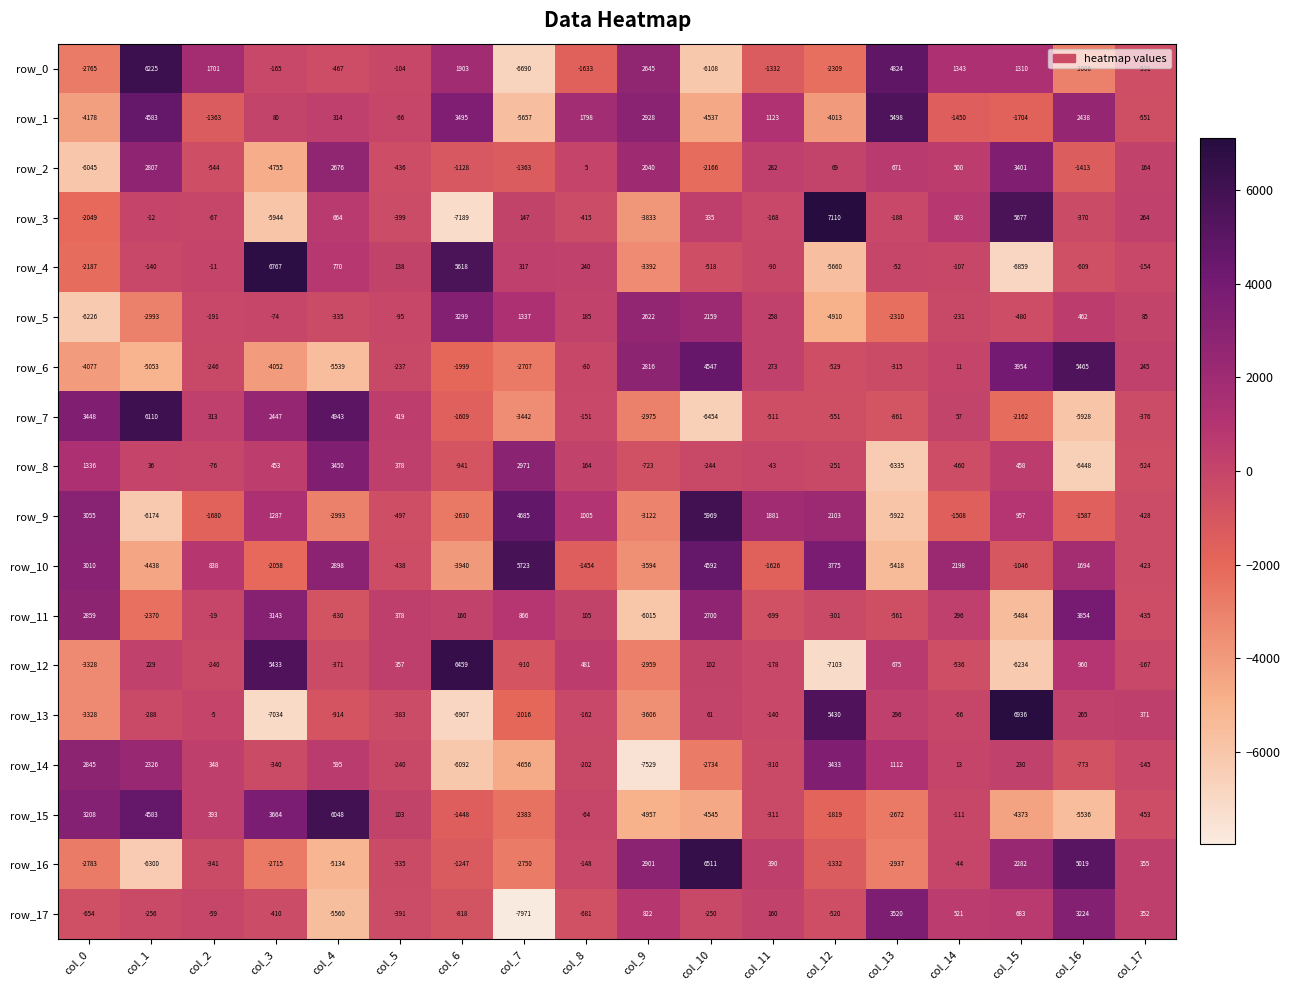

Rank the series at col_13 from lowest to highest value.

row_8, row_9, row_10, row_16, row_15, row_5, row_7, row_11, row_6, row_3, row_4, row_13, row_2, row_12, row_14, row_17, row_0, row_1